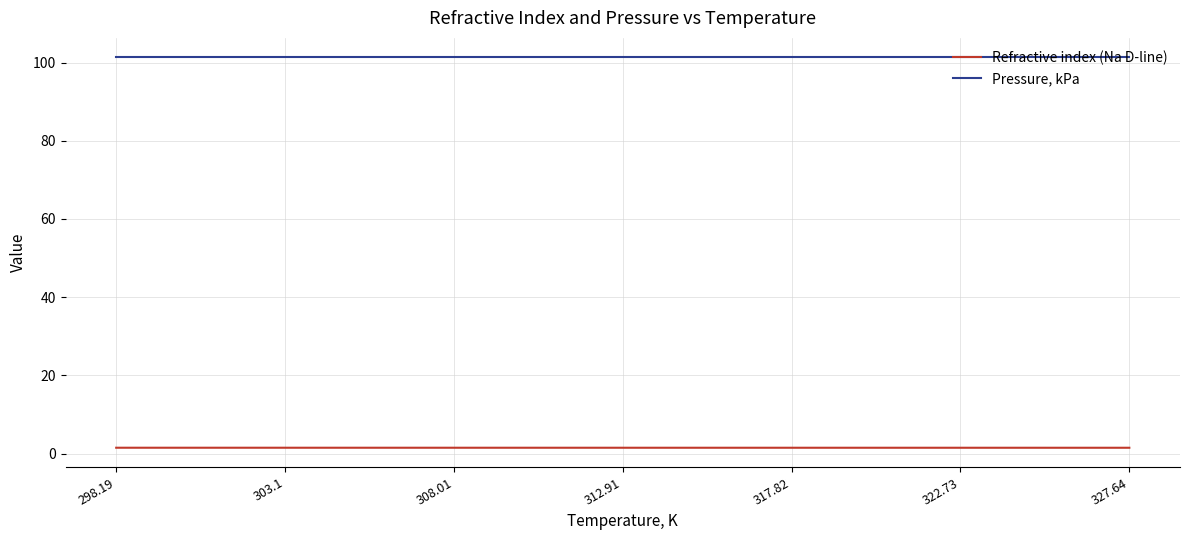

What position from the left is 317.82?

5